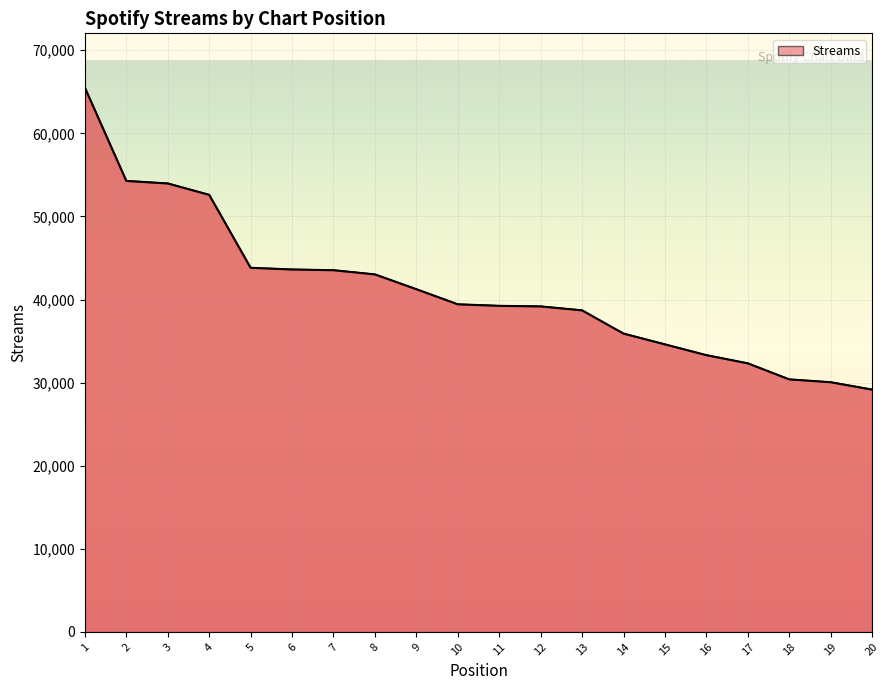

Reading left to right, what are all the values shown in this chart?

1=65486	2=54273	3=53966	4=52597	5=43819	6=43614	7=43528	8=43022	9=41240	10=39424	11=39241	12=39170	13=38696	14=35899	15=34603	16=33303	17=32320	18=30389	19=30046	20=29159